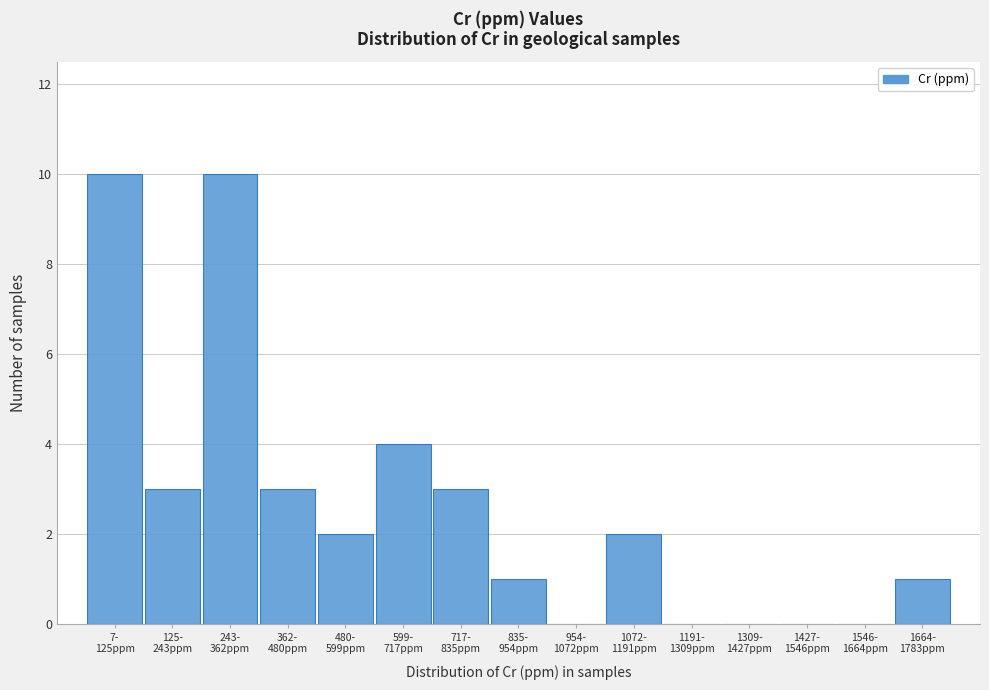

What is the greatest value displayed?

10